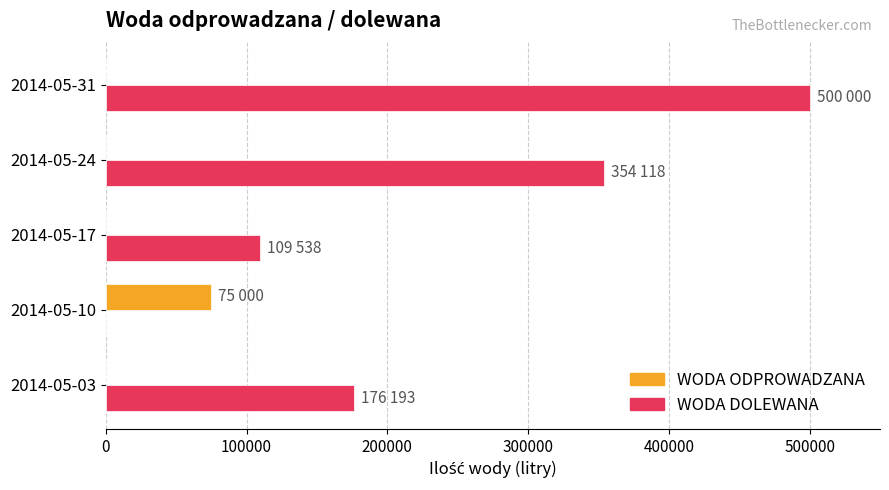

The value of WODA ODPROWADZANA at 2014-05-10 is 75000. True or false?

True